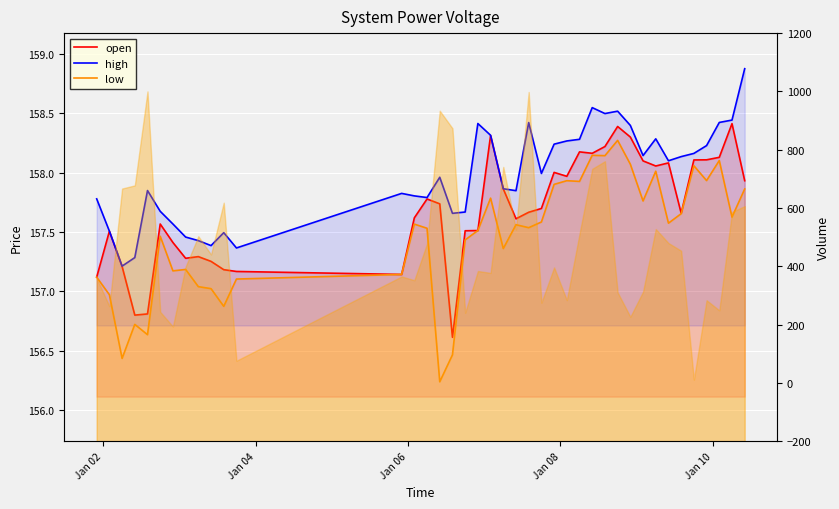

Does the chart display data point markers on the line(s)?

No